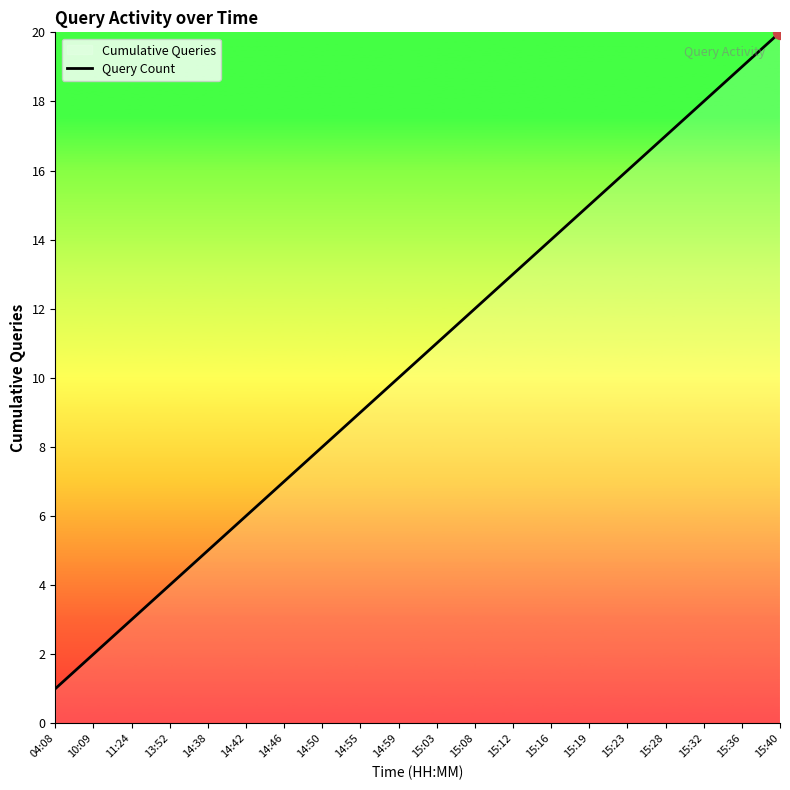

What is the label of the 1st point from the left?

04:08